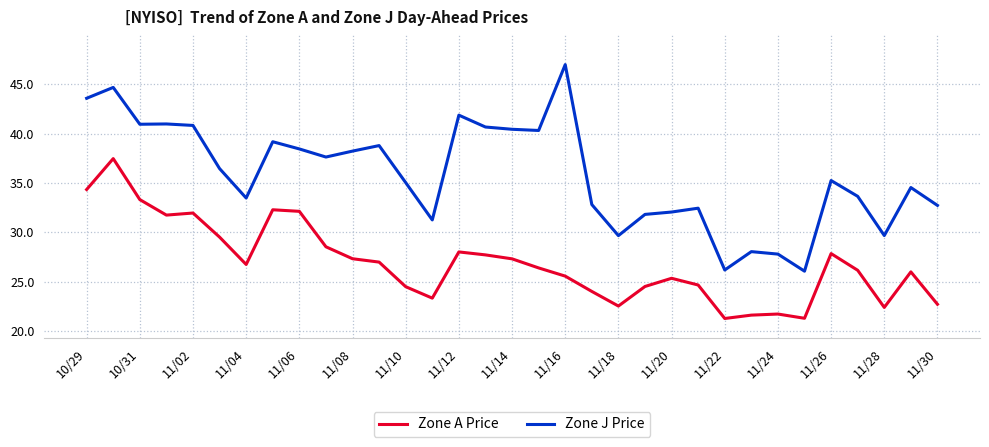

Does the chart display data point markers on the line(s)?

No